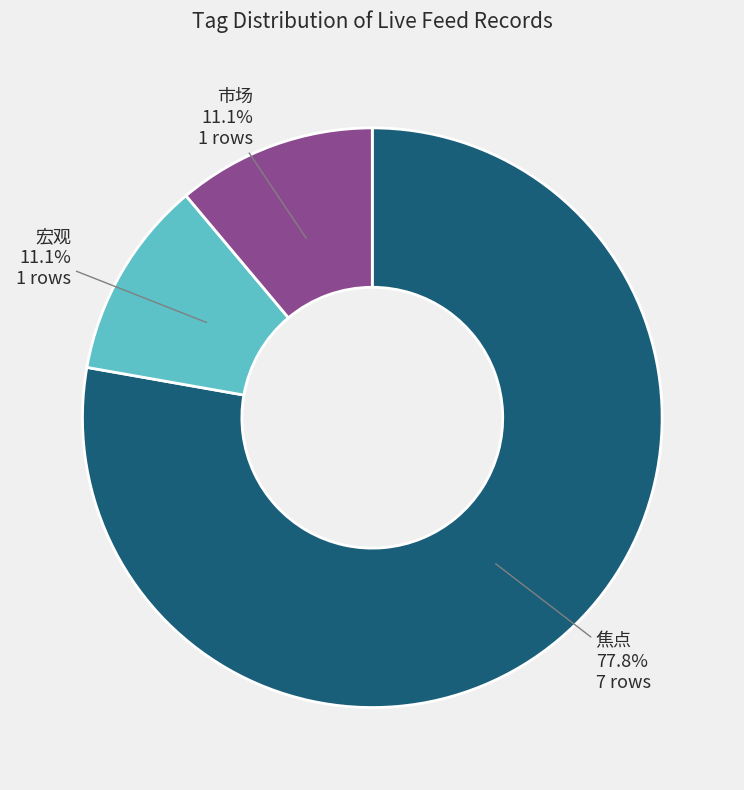

Combined, do 焦点 and 宏观 account for over 50%?

Yes